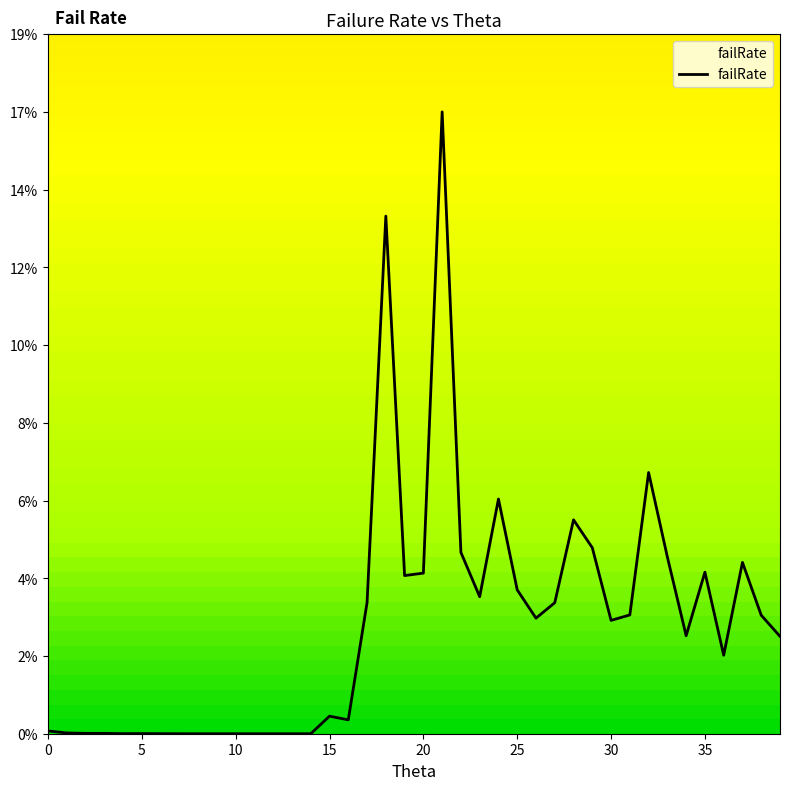

What is the maximum value shown in the chart?

0.2